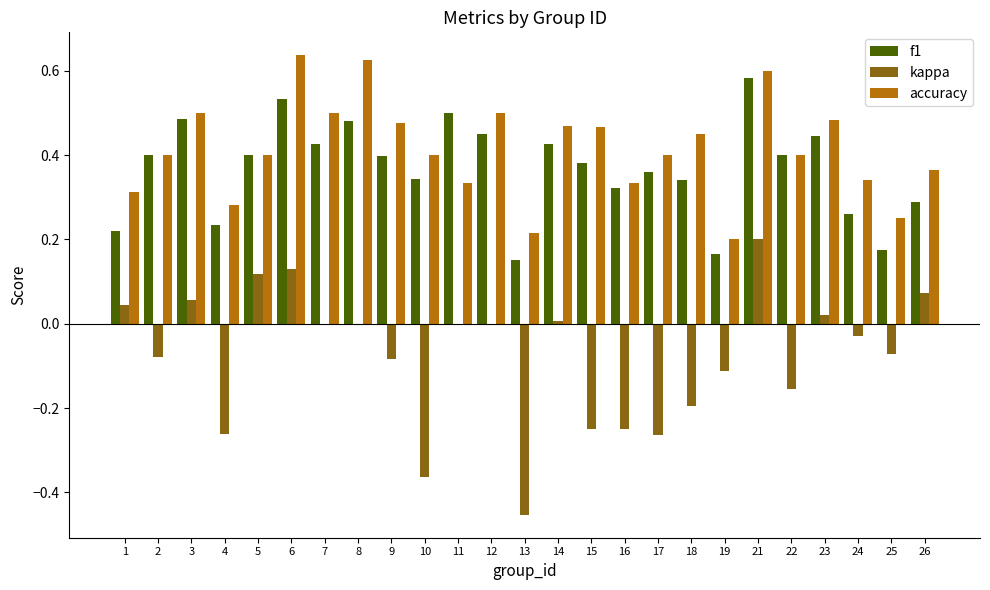

The value of kappa at 10 is -0.6. True or false?

False